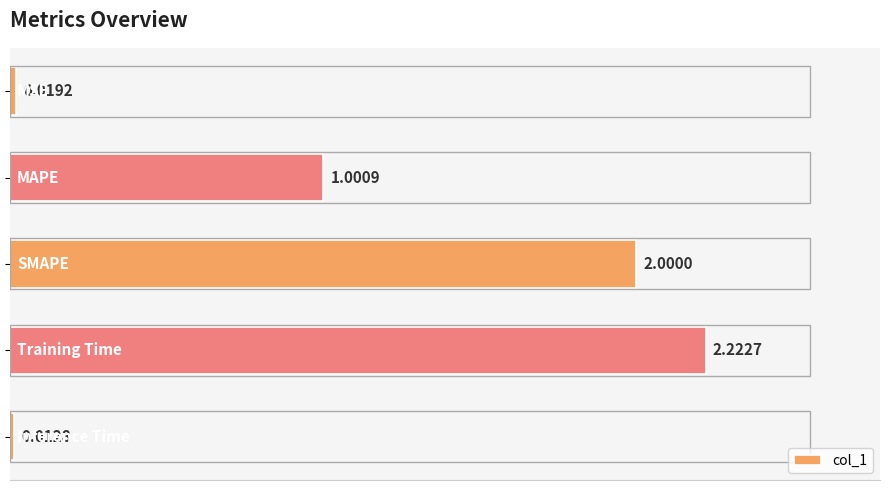

What is the average value?

1.1